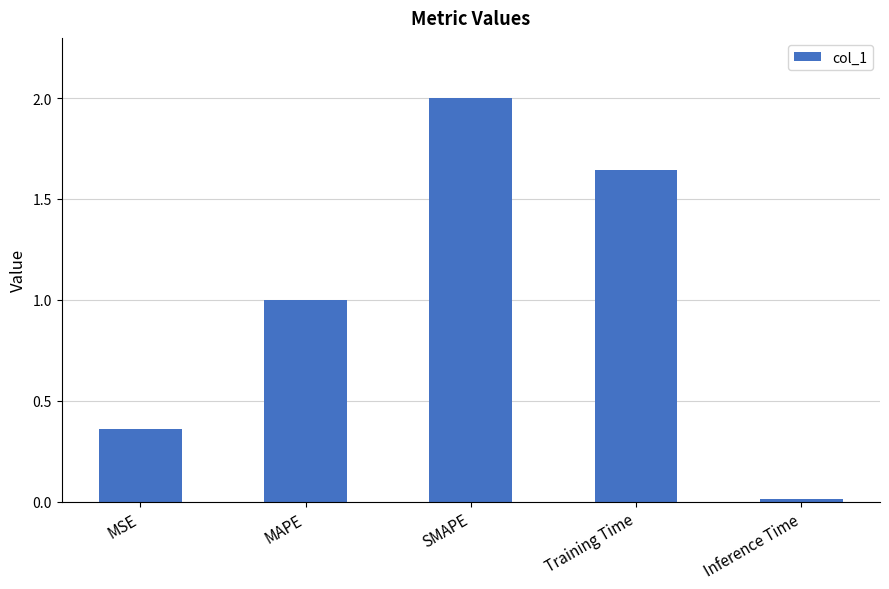

What is the difference between the values at SMAPE and Inference Time?

2.0